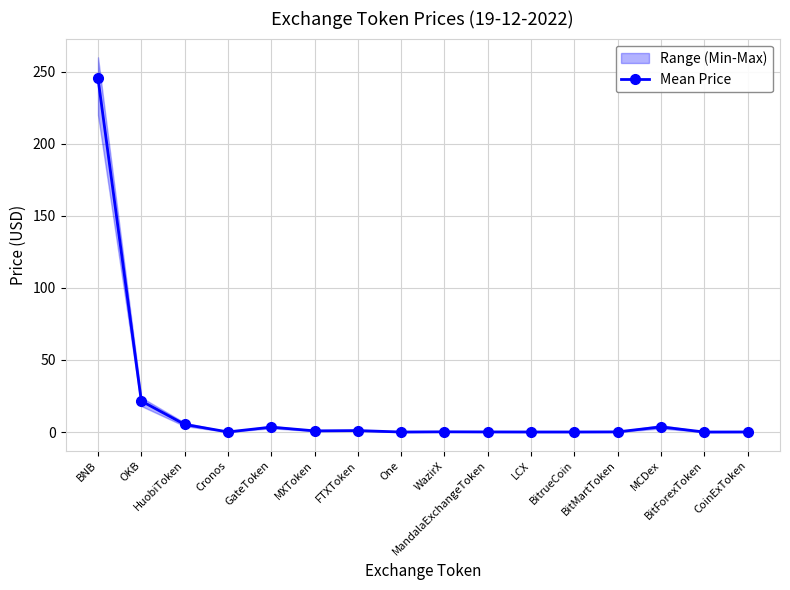

Does the chart display data point markers on the line(s)?

Yes